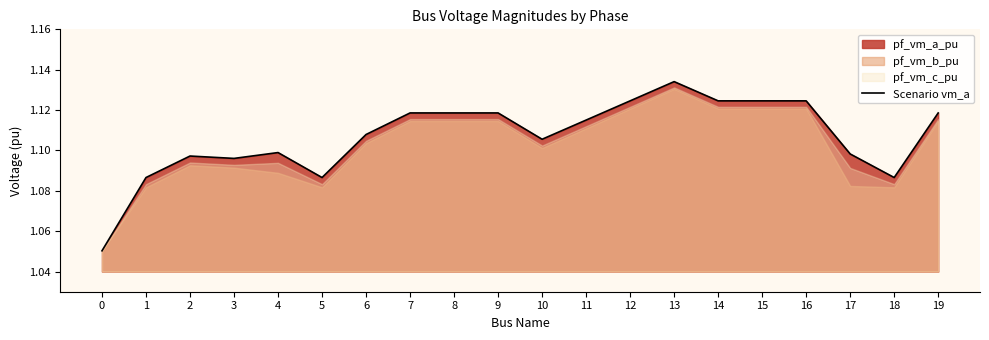

What is the value of the 17th point from the left?

1.1